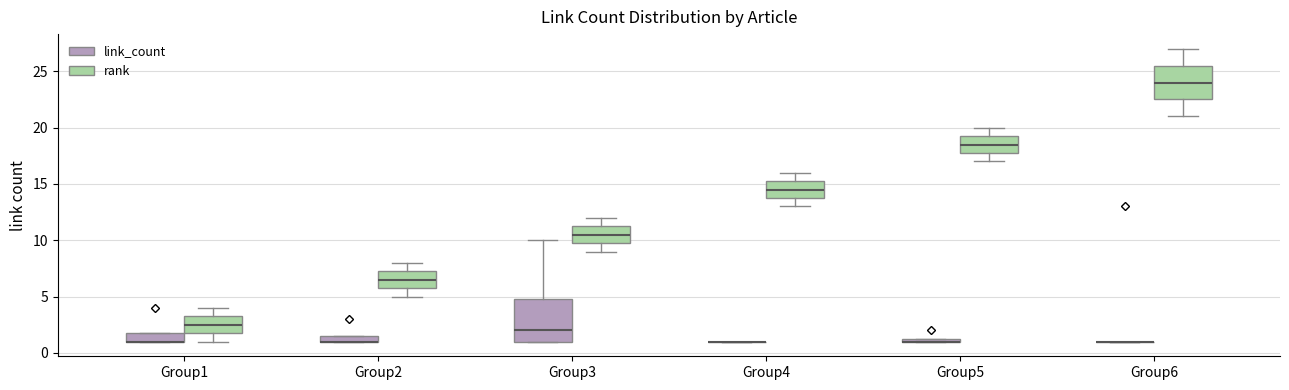

Where does the median line of the box for Group5 (rank) sit on the y-axis? The values are not printed on the chart, so give them approximately, as read against the axis.

18.5